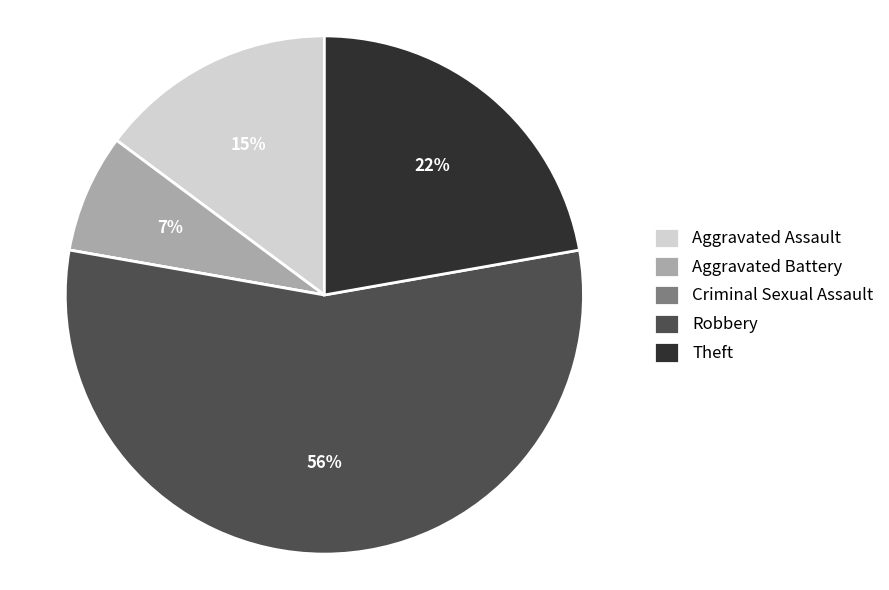

To the nearest percent, what is the average slice percentage?

20%